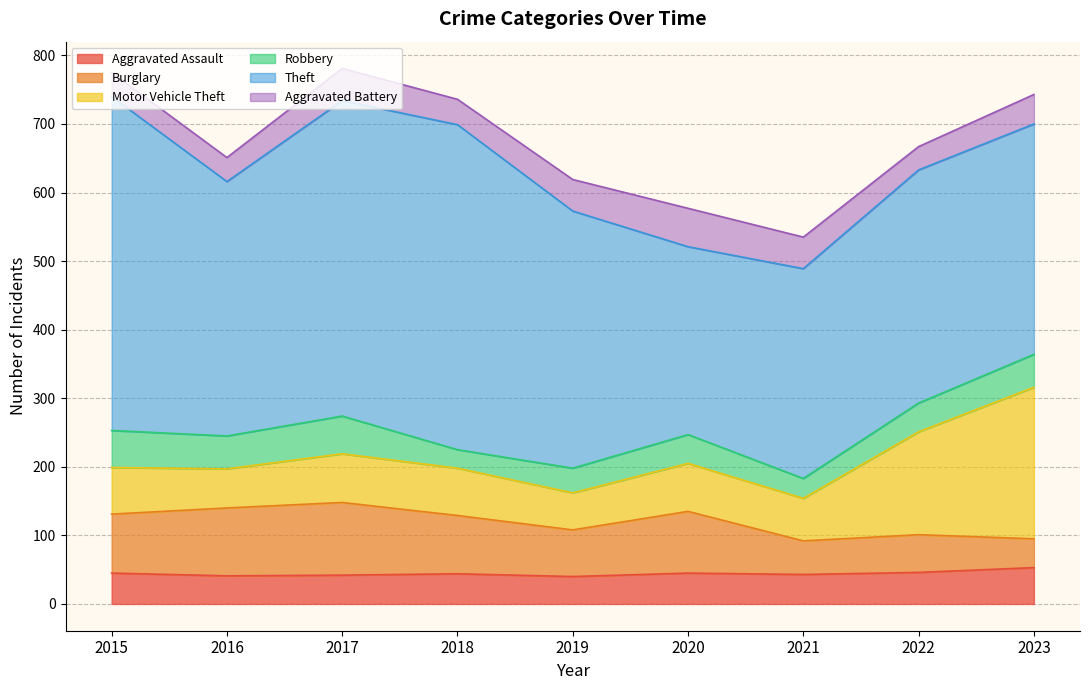

Which has a higher value, 2020 or 2015?

2020